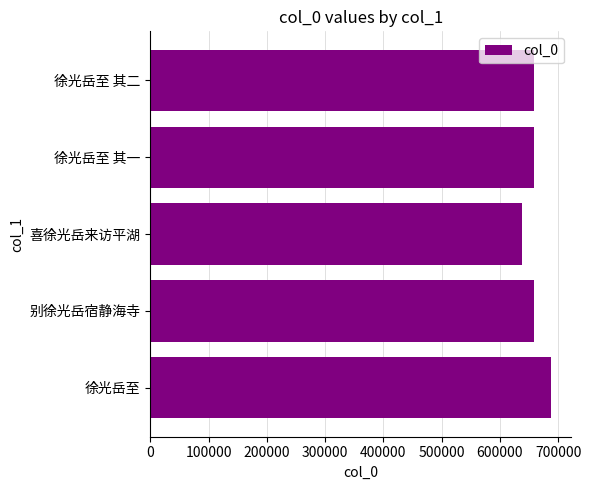

What is the sum of all values?

3299560